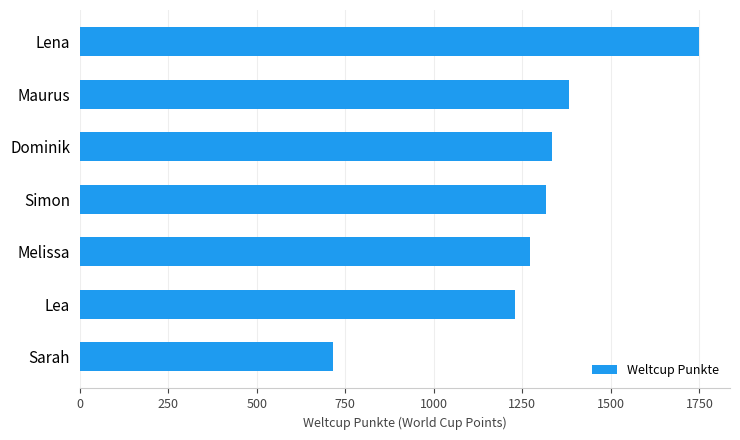

At which category does the chart reach its minimum across all series?

Sarah